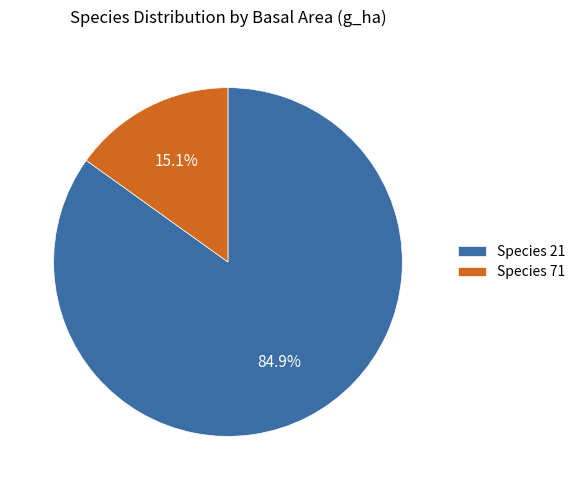

What is the smallest slice in the pie chart?

Species 71